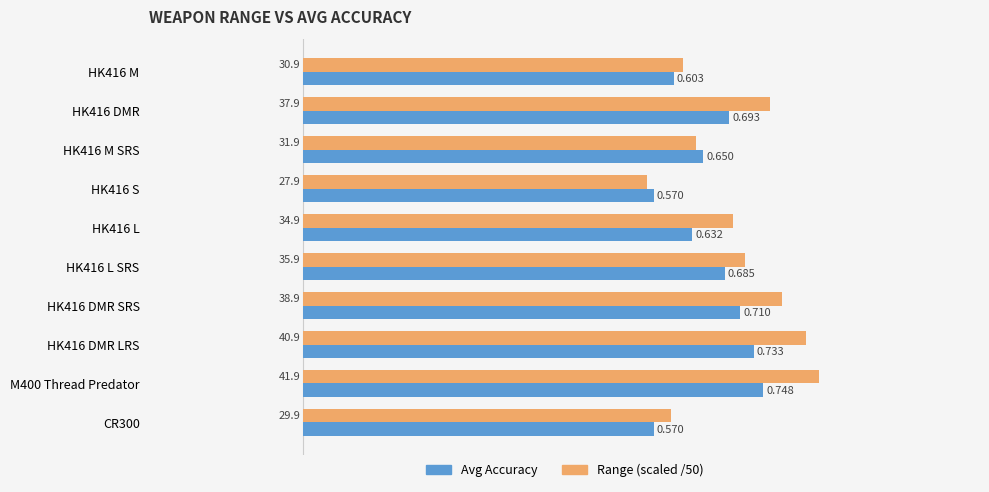

Is the value of Range (scaled /50) at HK416 M greater than the value of Avg Accuracy at HK416 L?

No